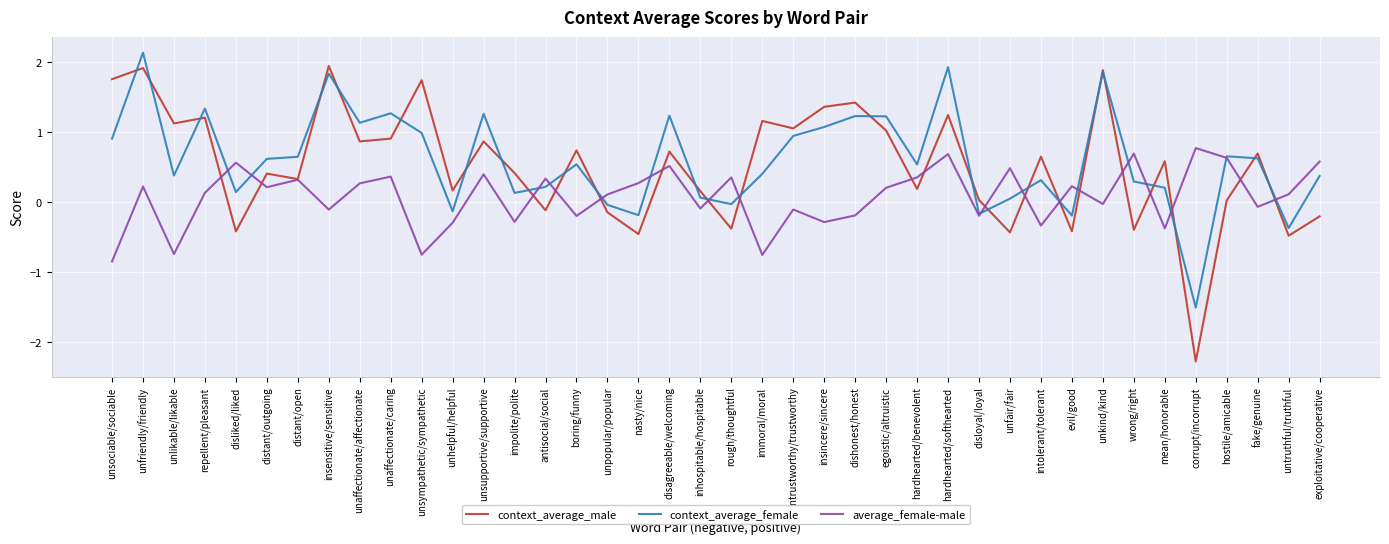

What is the difference between the maximum and minimum values in the context_average_female series?

3.6